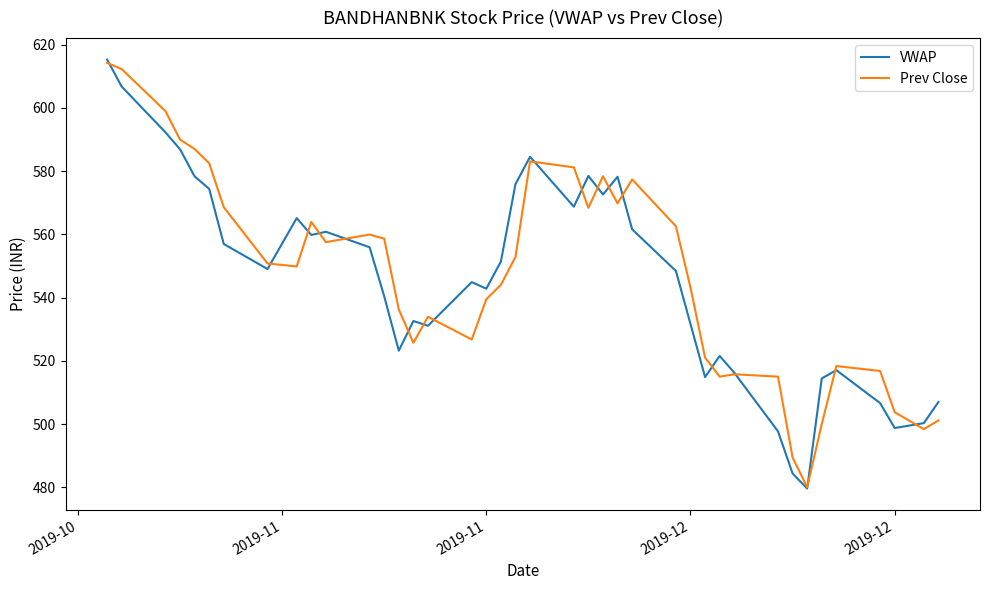

What is the maximum value for VWAP?

615.3